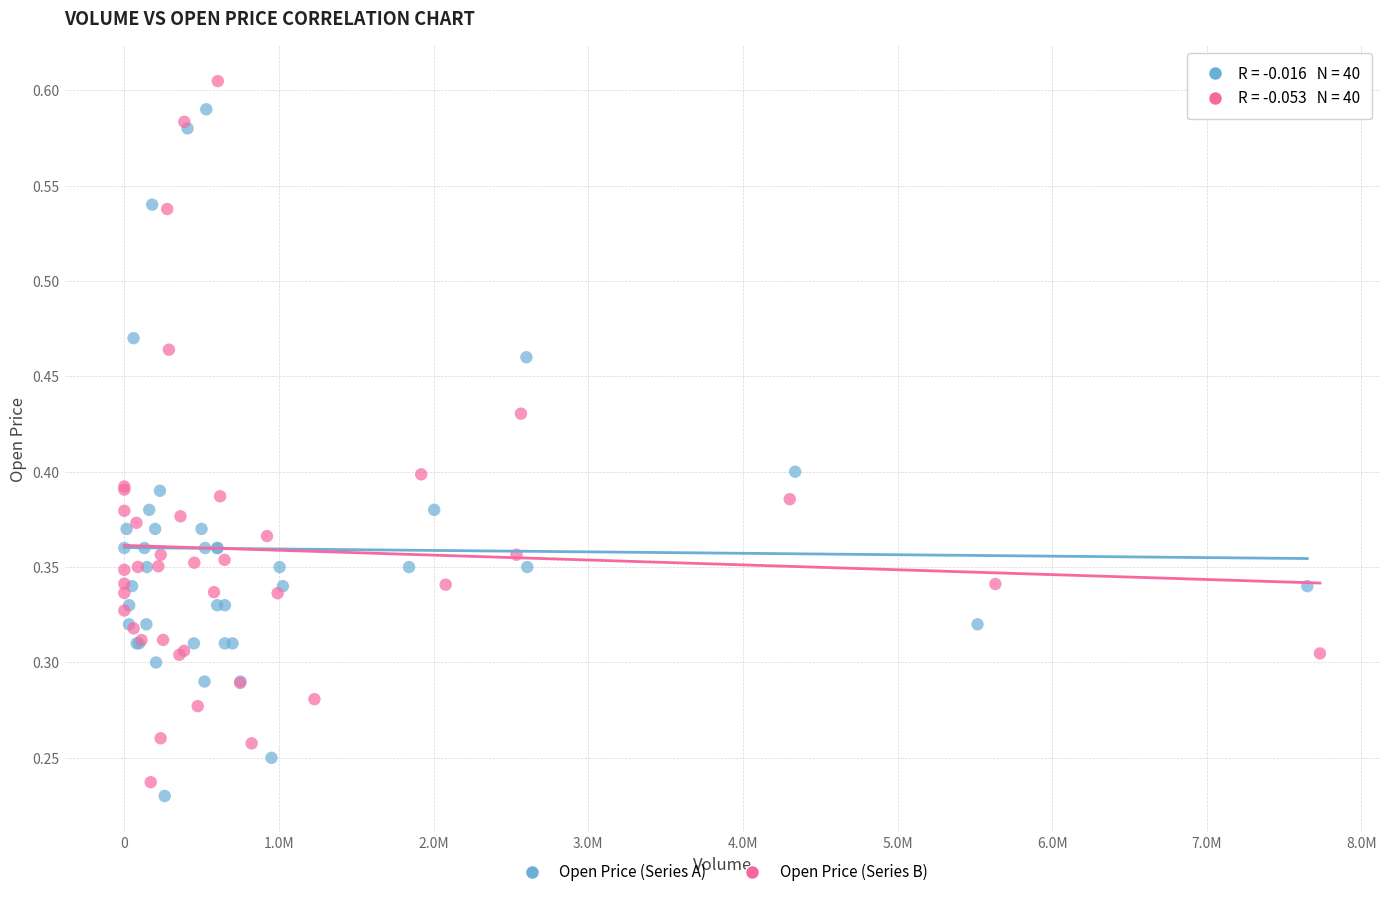

Which series has the widest spread of Y values?

Open Price (Series B)